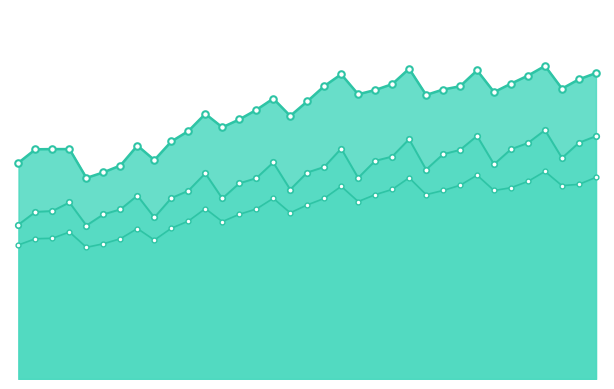

Which series has the largest total across all categories?

Demanda interna